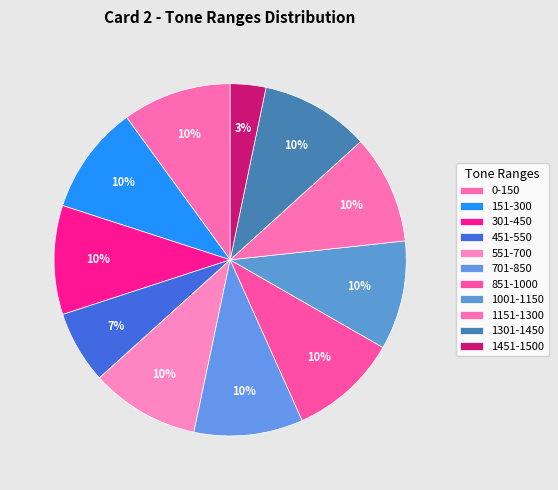

How many segments does this pie chart have?

11